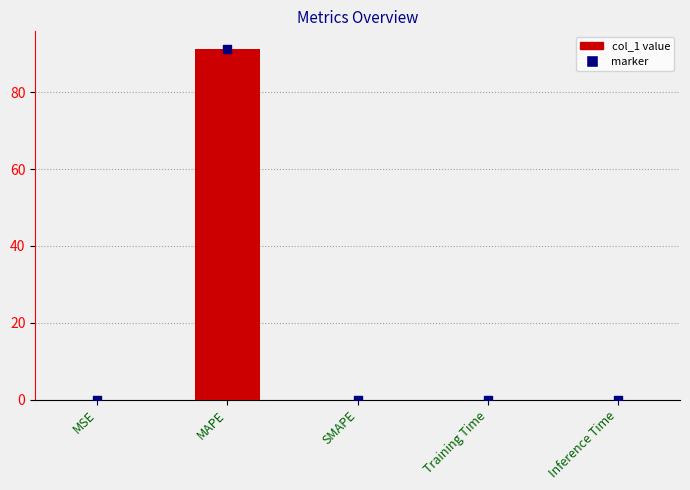

Between SMAPE and MAPE, which is larger?

MAPE